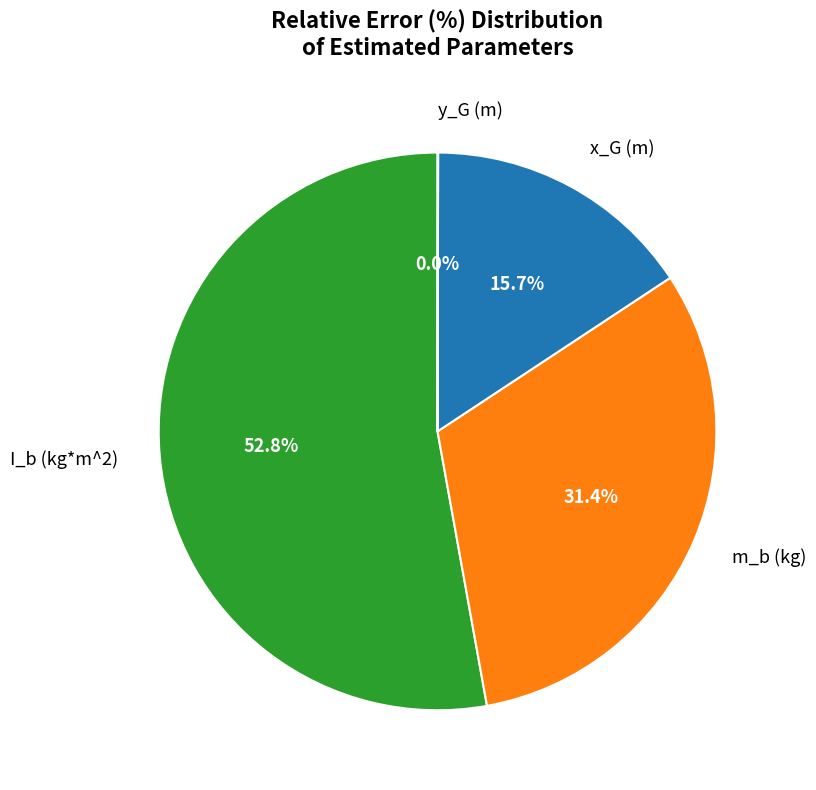

Which slice represents more than half of the pie?

I_b (kg*m^2)